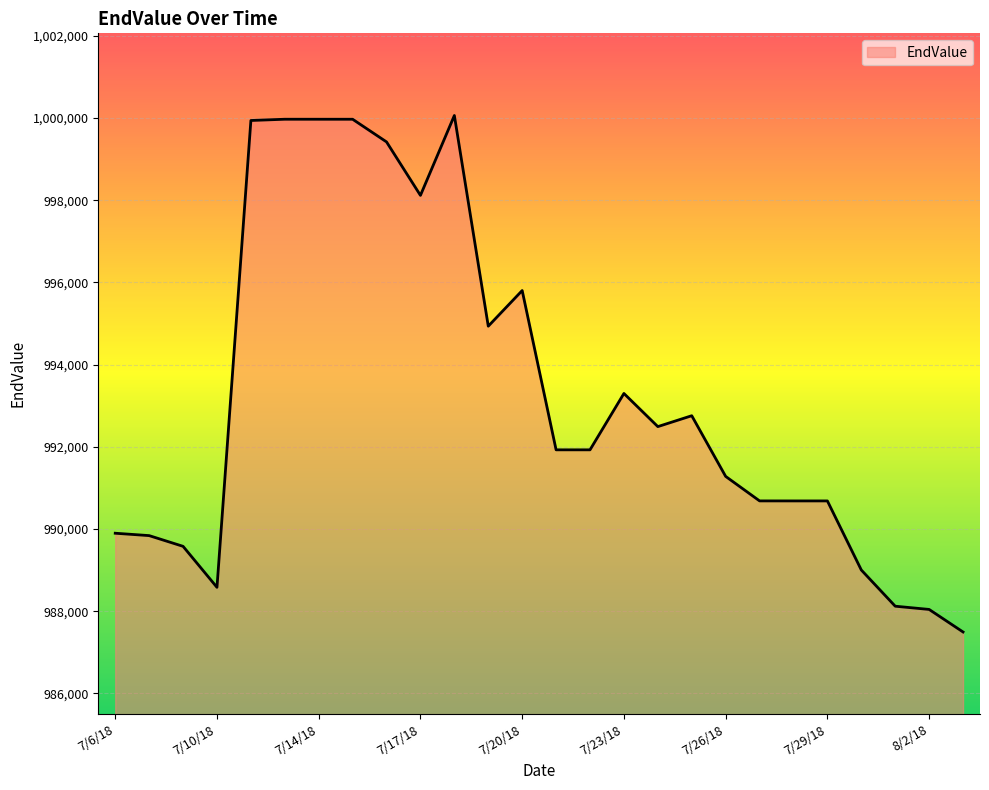

What is the difference between the maximum and minimum values?

12570.7